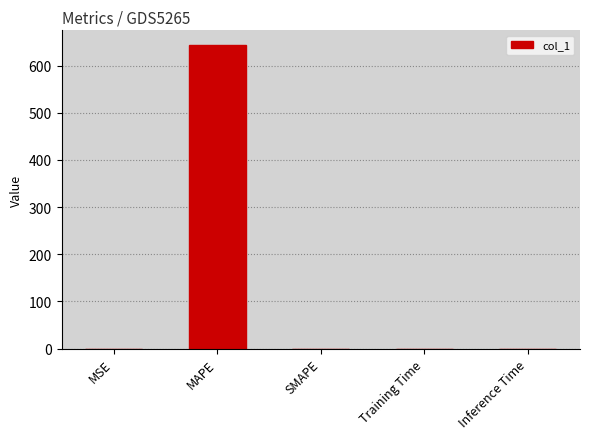

What is the greatest value displayed?

642.6